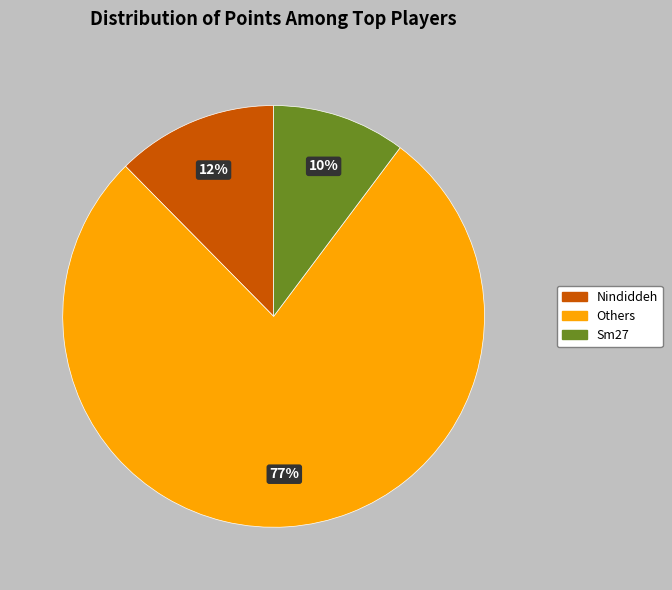

To the nearest percent, what is the average slice percentage?

33%